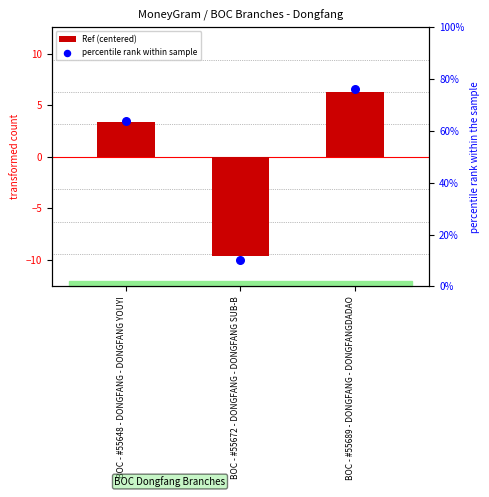

At which category is the sum across all series the highest?

BOC - #55689 - DONGFANG - DONGFANGDADAO